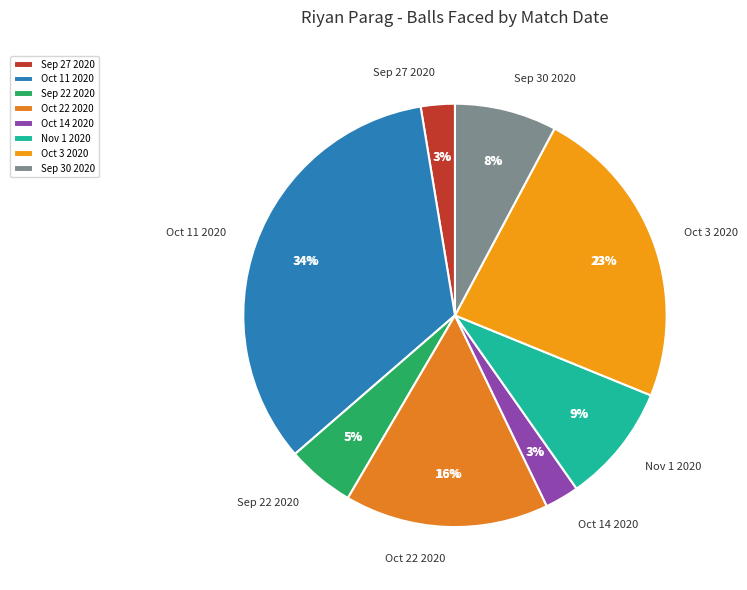

How many segments does this pie chart have?

8